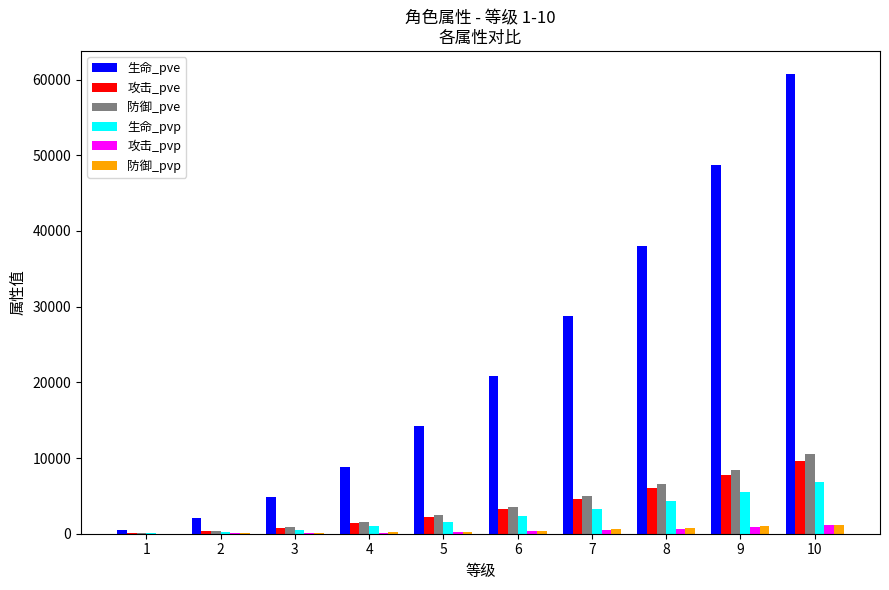

What is the difference between the 防御_pve values at 5 and 6?

1143